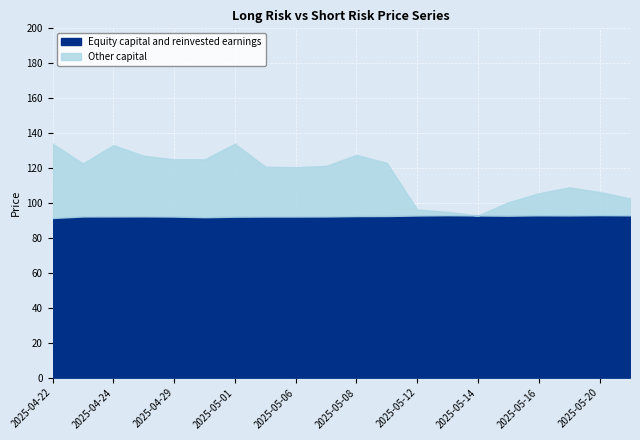

What is the label of the 6th point from the right?

2025-05-14